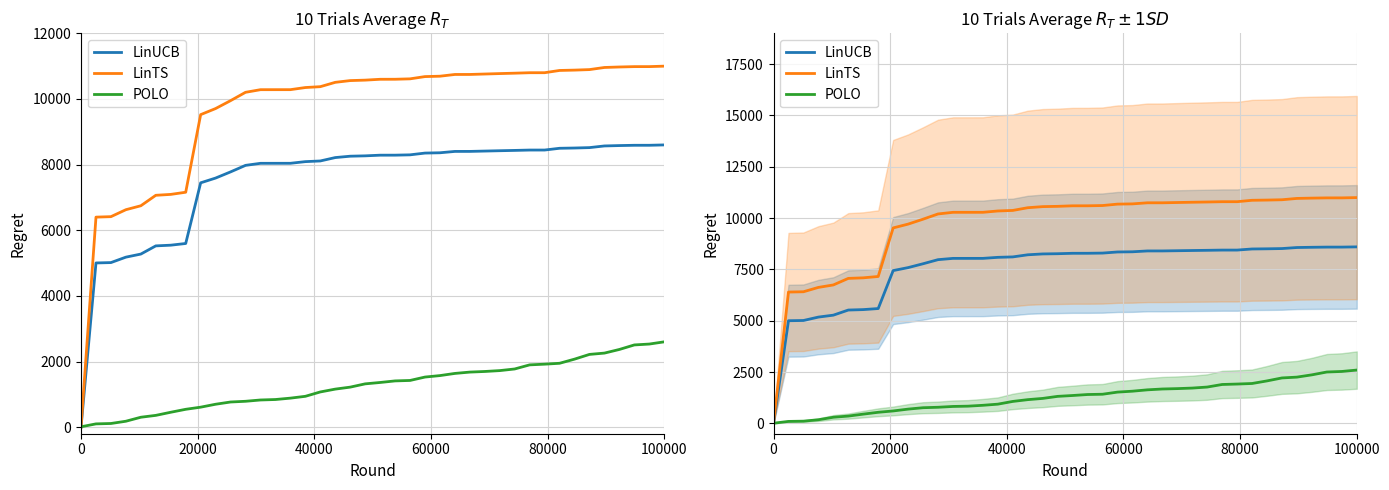

The LinUCB series shows 11183.6 at 14. True or false?

False